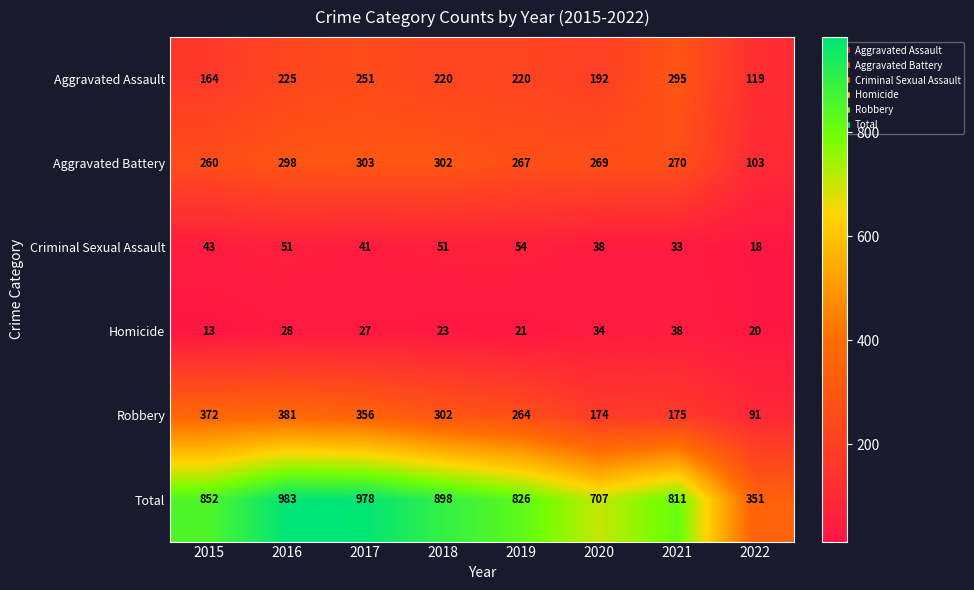

How many Aggravated Assault values are between 192 and 251?

5